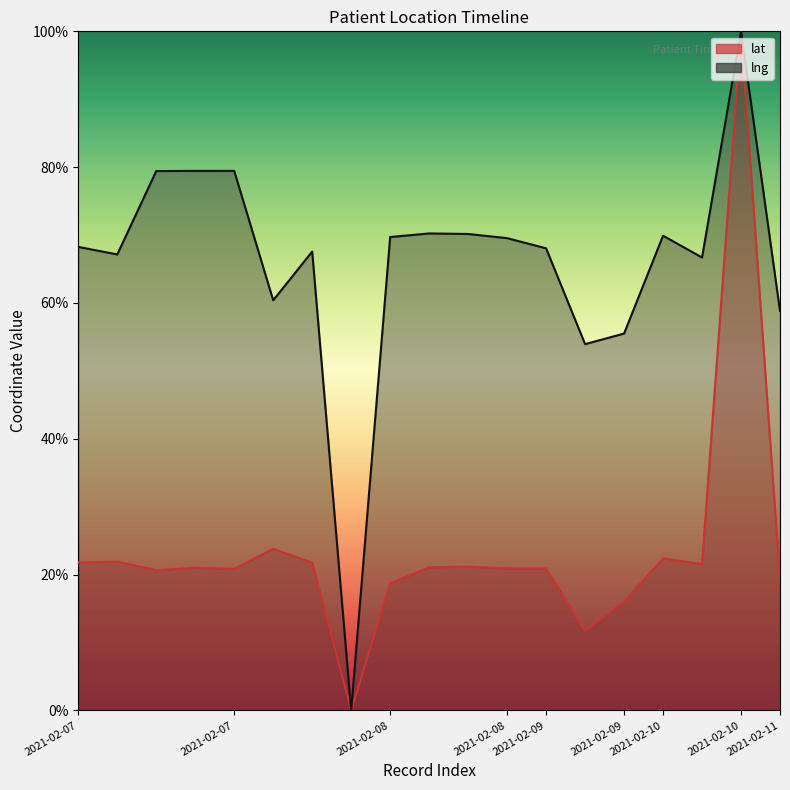

At 2021-02-10, list the series in order from largest to smallest.

lng, lat